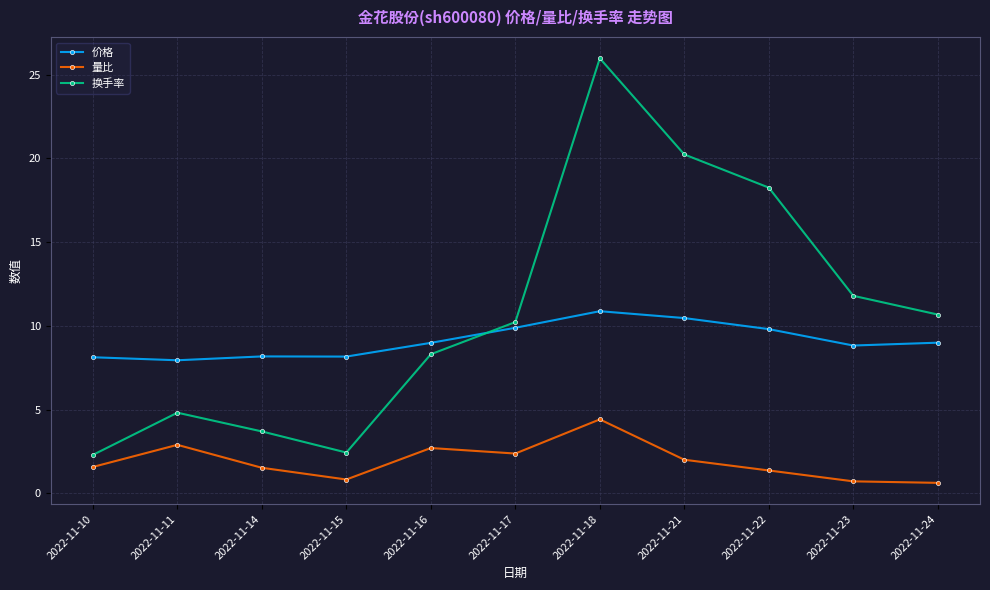

In 换手率, how many points are lower than both neighbors (excluding endpoints)?

1